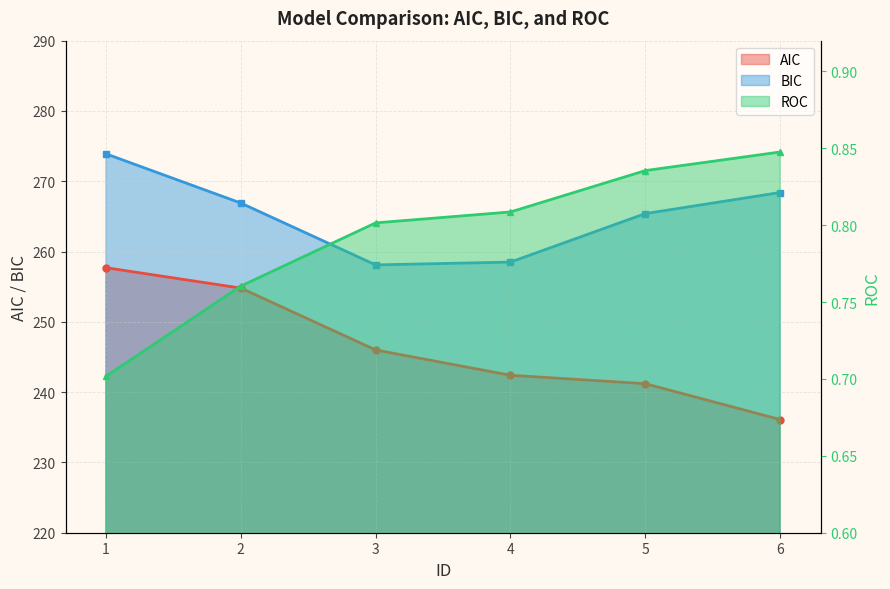

True or false: BIC has more than 1 points higher than both neighbors.

False